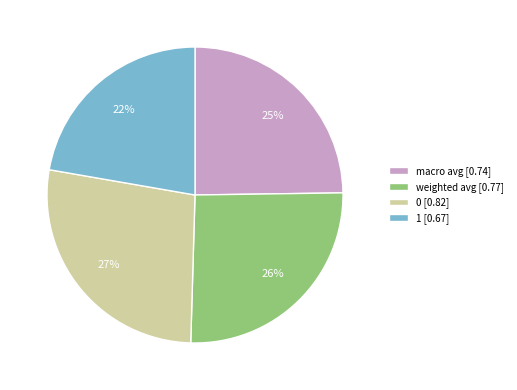

To the nearest percent, what is the difference between the 0 [0.82] and 1 [0.67] slice percentages?

5%